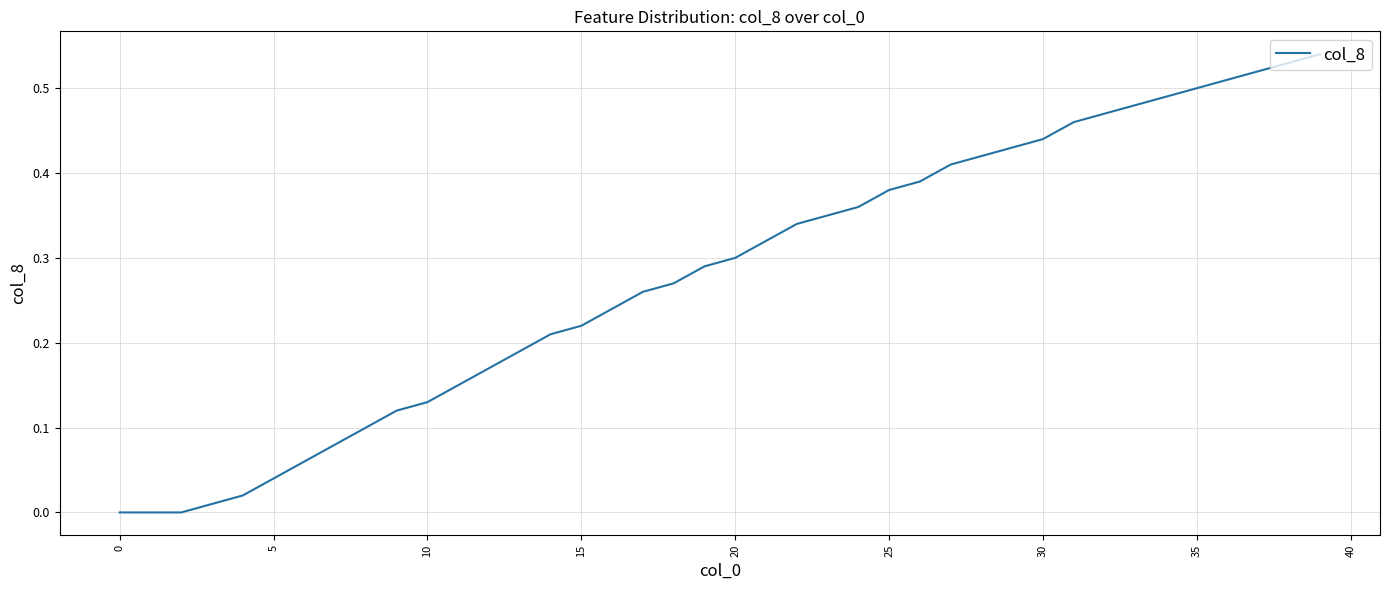

True or false: the data has more than 0 interior local peaks.

False